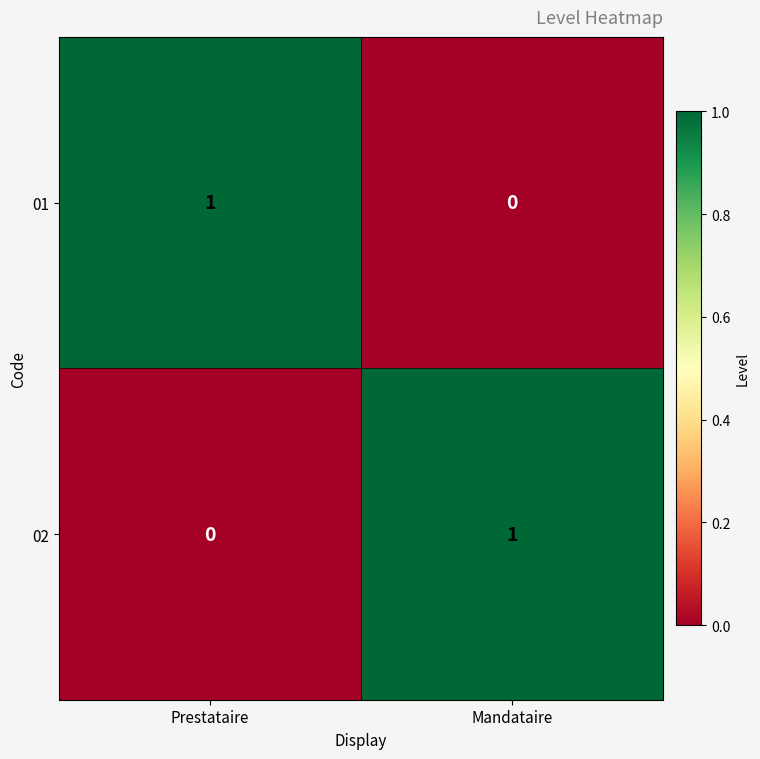

The value of 01 at Prestataire is 2. True or false?

False